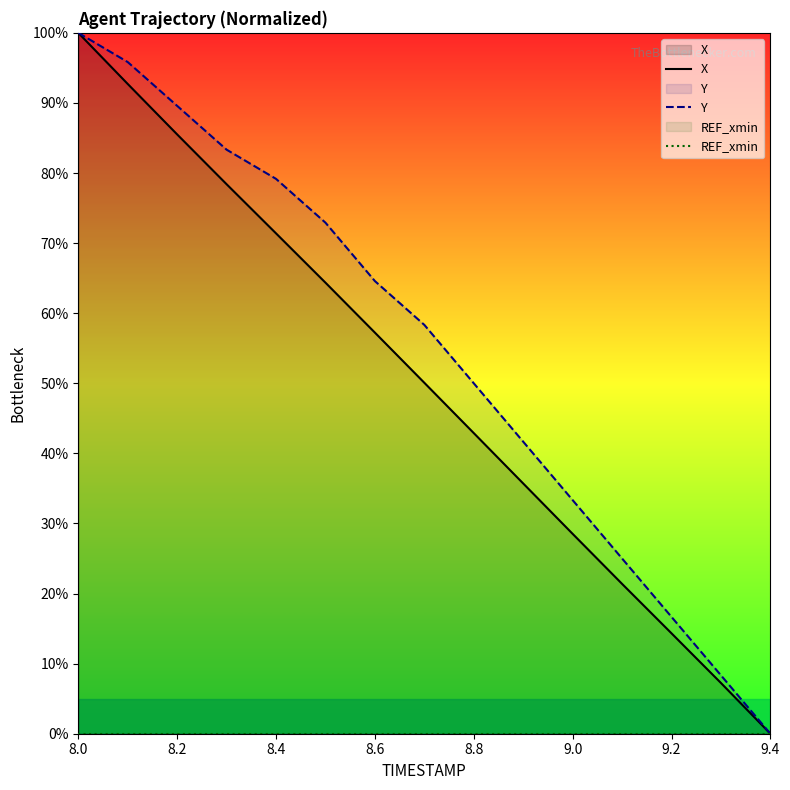

The Y series shows 0.0 at 9.4. True or false?

True